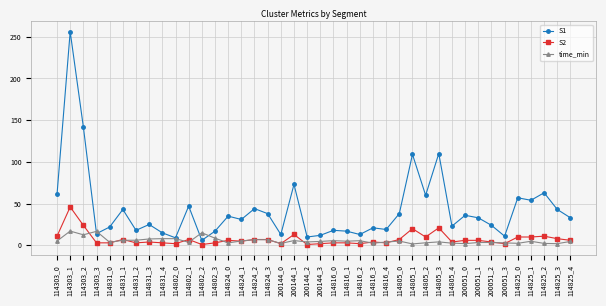

True or false: S1 and S2 intersect in this chart.

False